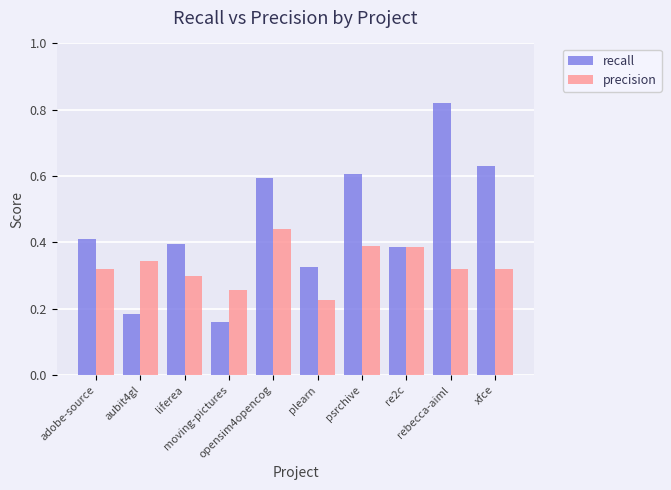

Which series has the widest spread of values?

recall